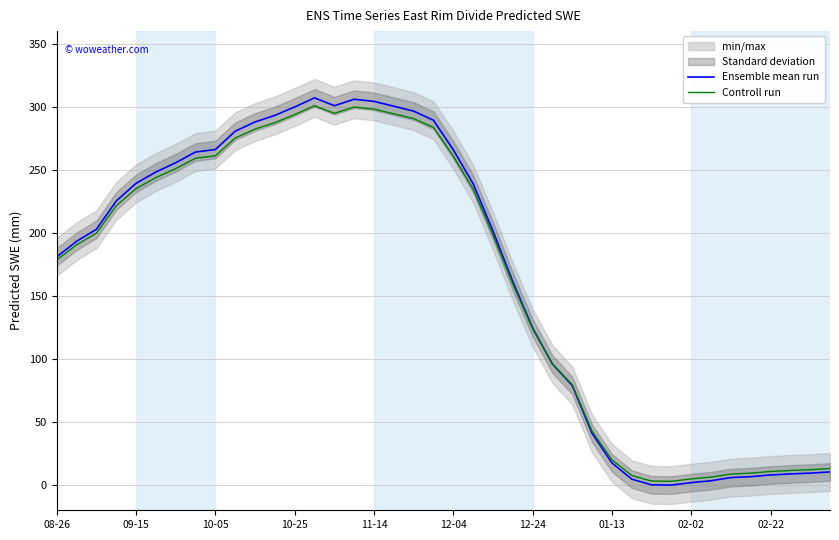

Is it true that Ensemble mean run equals 307.3 at 08-26?

False